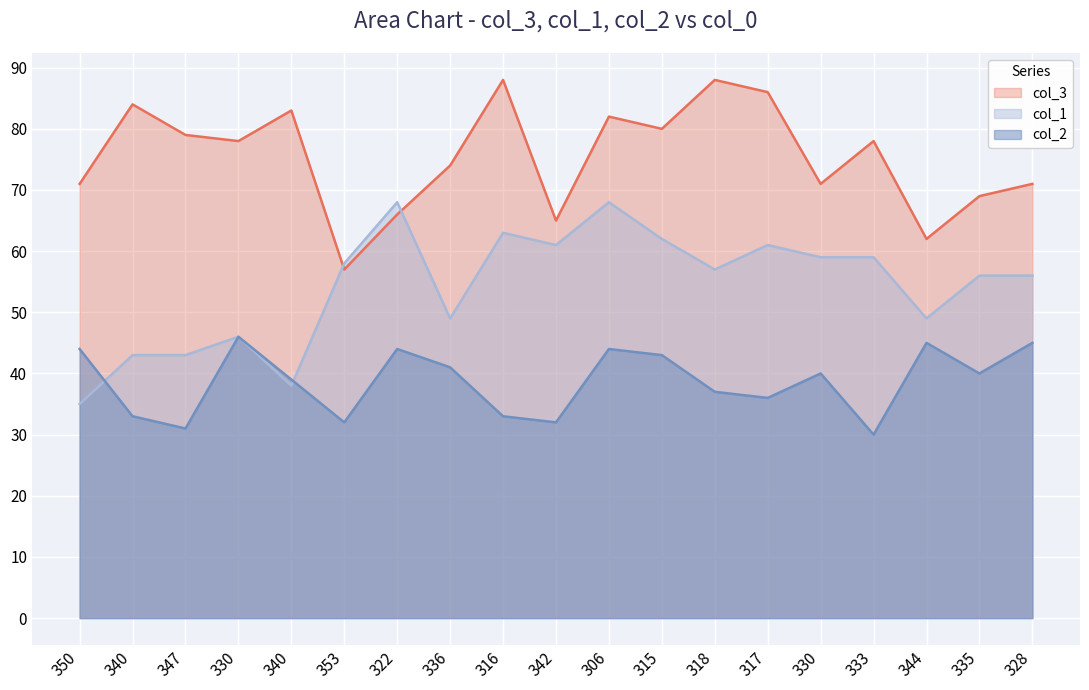

True or false: col_2 has a value of 40 at 330.

True